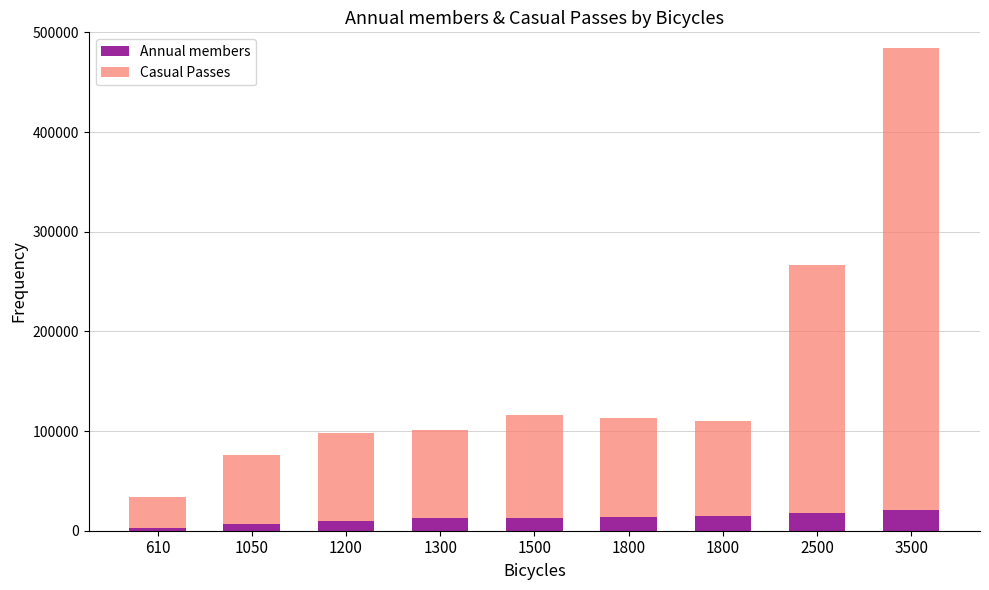

How many distinct data groups are displayed?

2